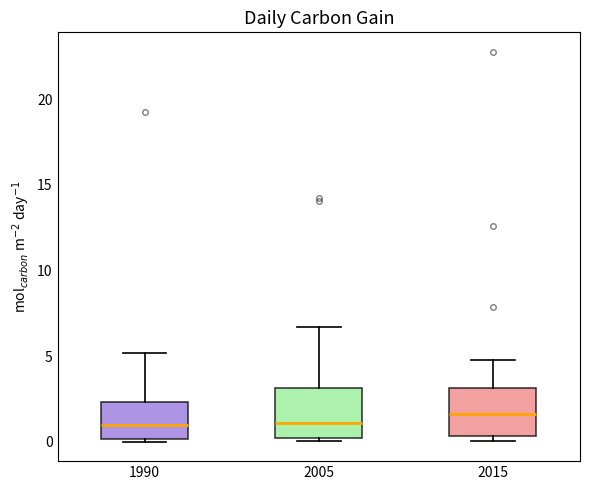

Where is the lower edge of the box at x = 2005 on the y-axis? The values are not printed on the chart, so give them approximately, as read against the axis.

0.0